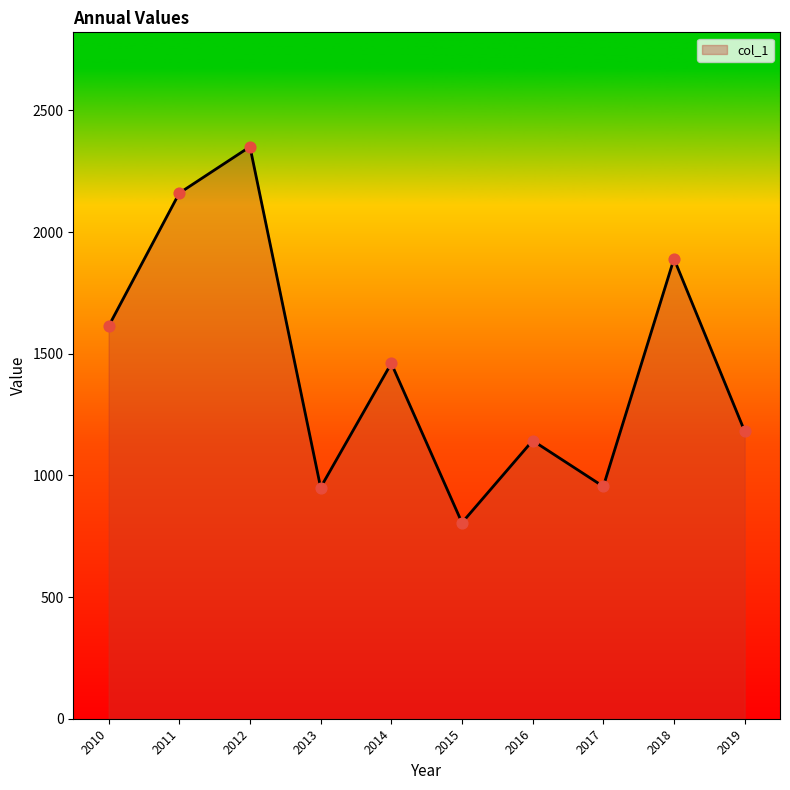

Which has a higher value, 2013 or 2011?

2011